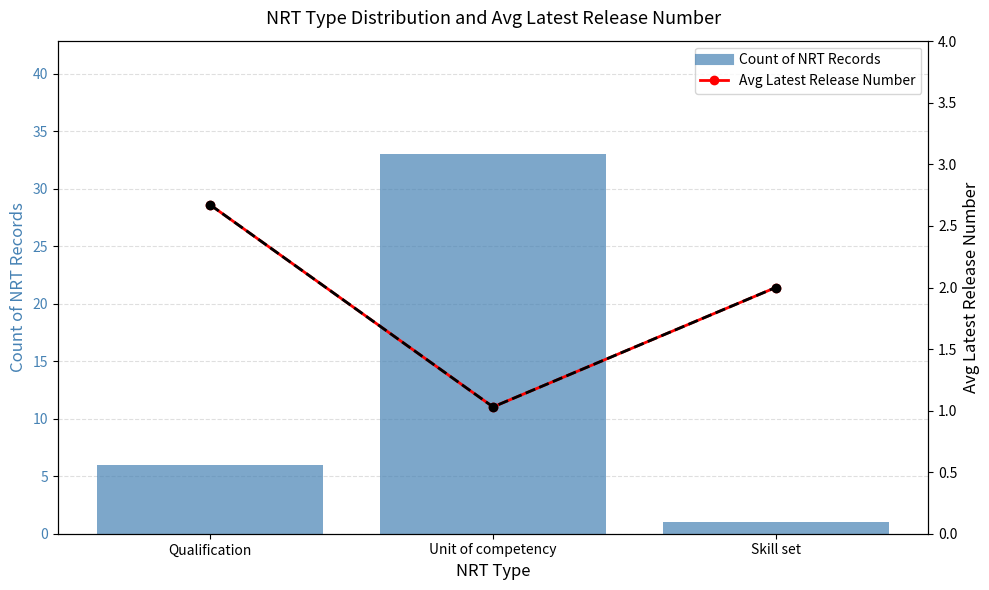

Reading right to left, what are all the values shown in this chart?

Count of NRT Records: Skill set=1.0	Unit of competency=33.0	Qualification=6.0
Avg Latest Release Number: Skill set=2.0	Unit of competency=1.0	Qualification=2.7
Avg Latest Release Trend: Skill set=2.0	Unit of competency=1.0	Qualification=2.7